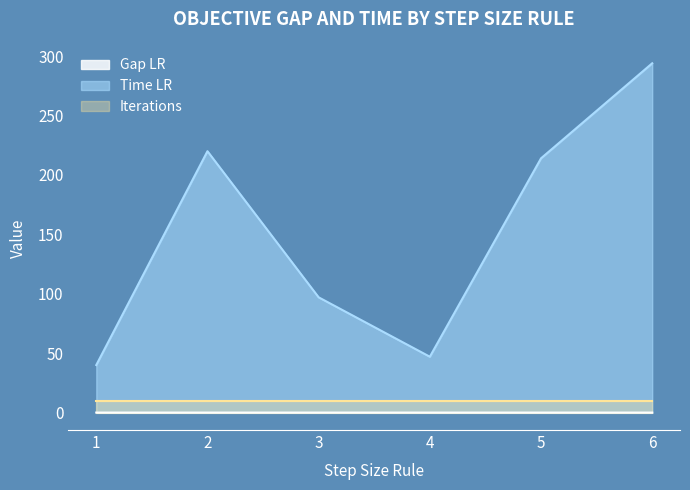

What is the difference between the maximum and second lowest values in the Time LR series?

247.0